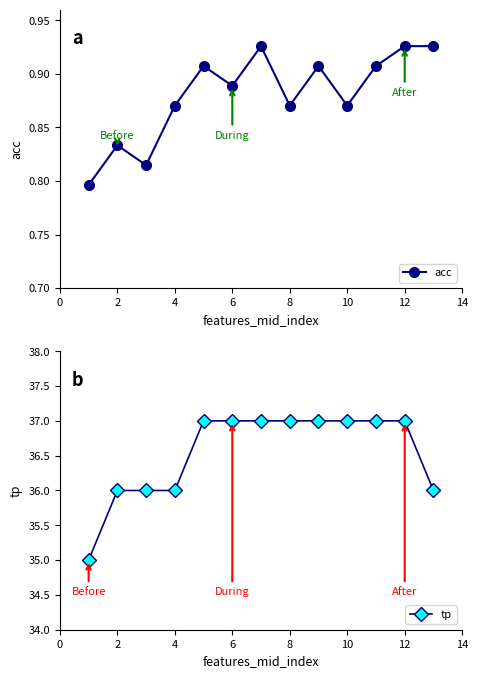

What is the minimum value shown in the chart?

0.8